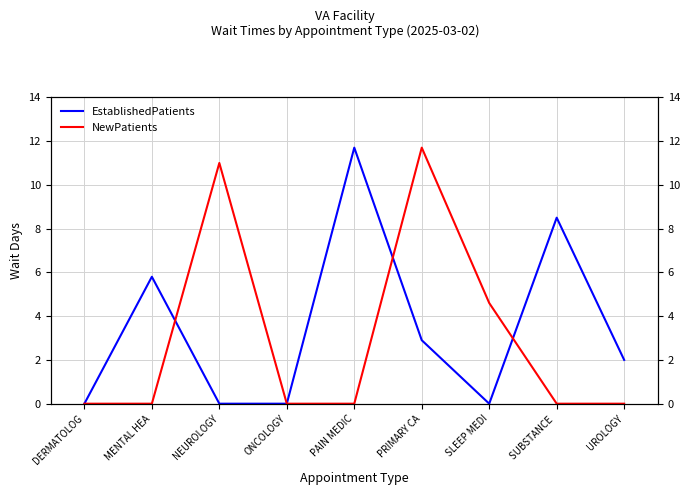

The value of EstablishedPatients at SUBSTANCE  is 13.8. True or false?

False